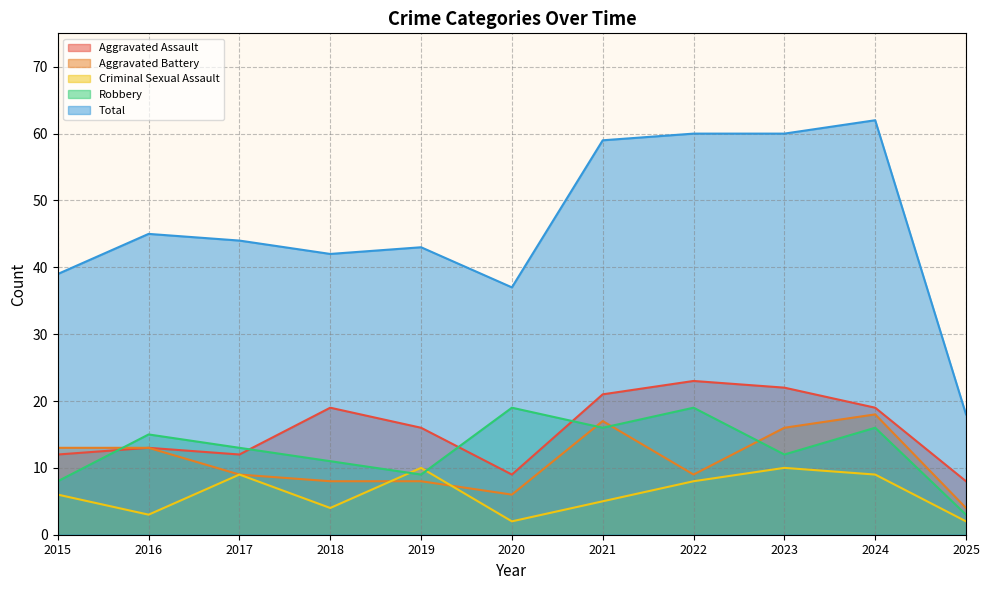

How many values in the Aggravated Battery series exceed 9?

5